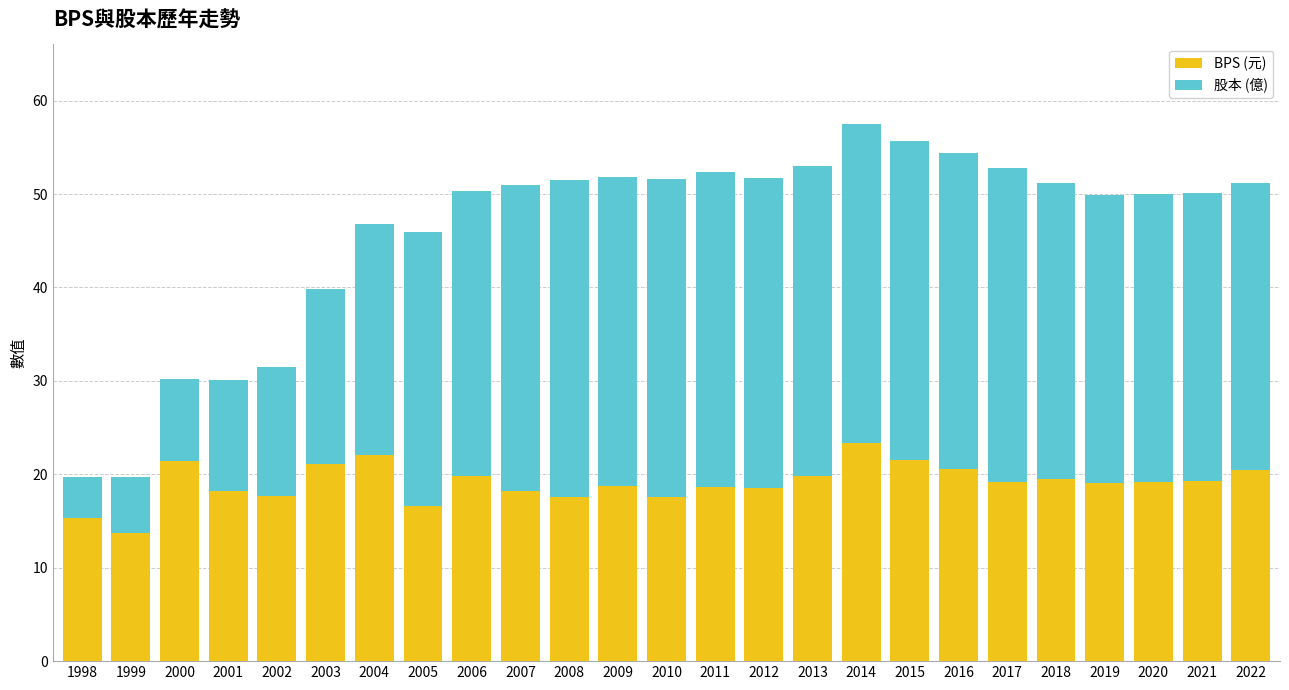

What is the total value across all series at 2011?

52.4